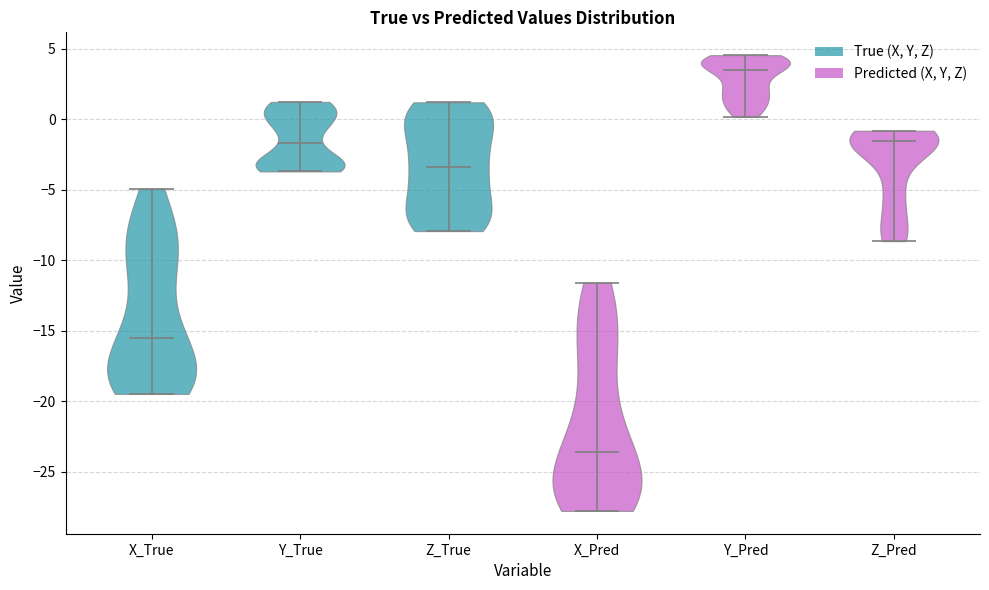

Reading left to right, read every violin against the y-axis: where its median line is, and the lowest and highest points it reaches. The values are not printed on the chart, so give them approximately, as read against the axis.

X_True: median line -15.5, lowest point -19.5, highest point -5.0
Y_True: median line -1.5, lowest point -3.5, highest point 1.0
Z_True: median line -3.5, lowest point -8.0, highest point 1.0
X_Pred: median line -23.5, lowest point -28.0, highest point -11.5
Y_Pred: median line 3.5, lowest point 0.0, highest point 4.5
Z_Pred: median line -1.5, lowest point -8.5, highest point -1.0